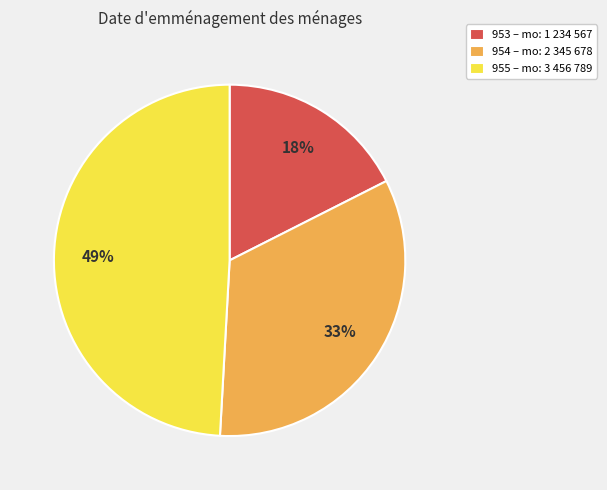

Do 953 – mo: 1 234 567 and 954 – mo: 2 345 678 together represent more than half of the pie?

Yes